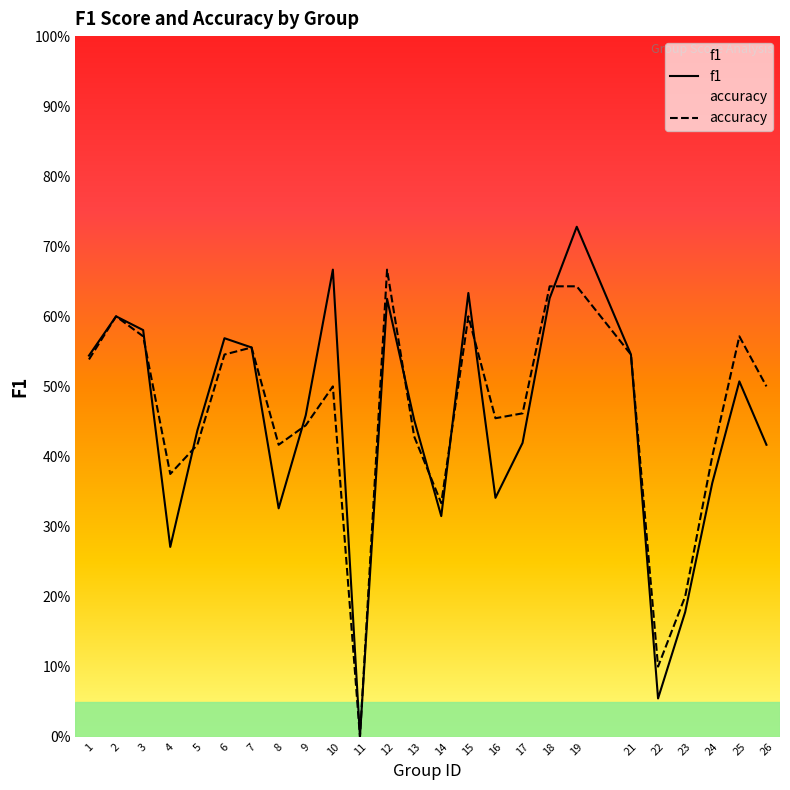

Is the value of accuracy at 18 greater than the value of f1 at 26?

Yes